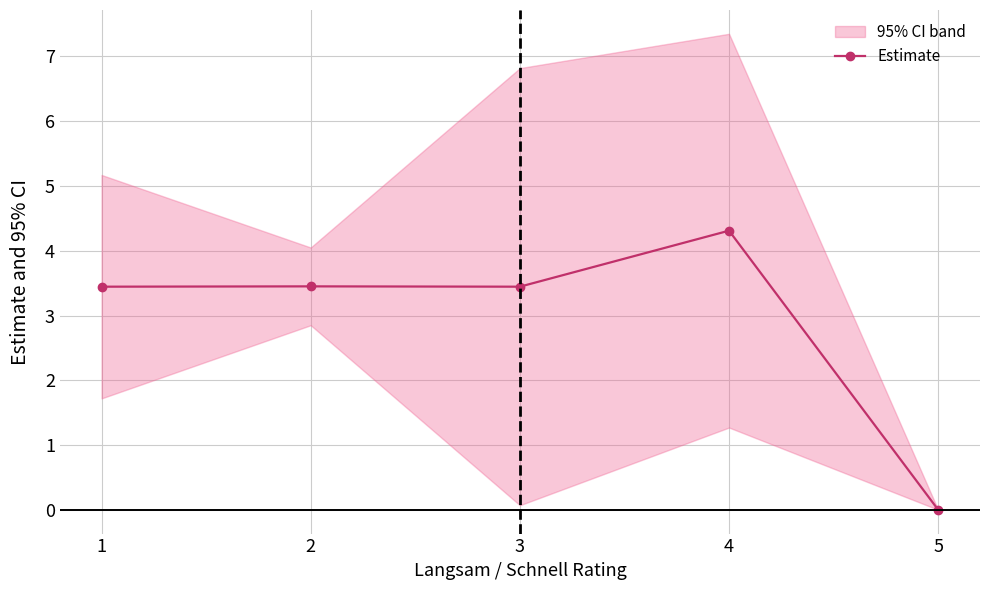

At which label is the value closest to 2?

1